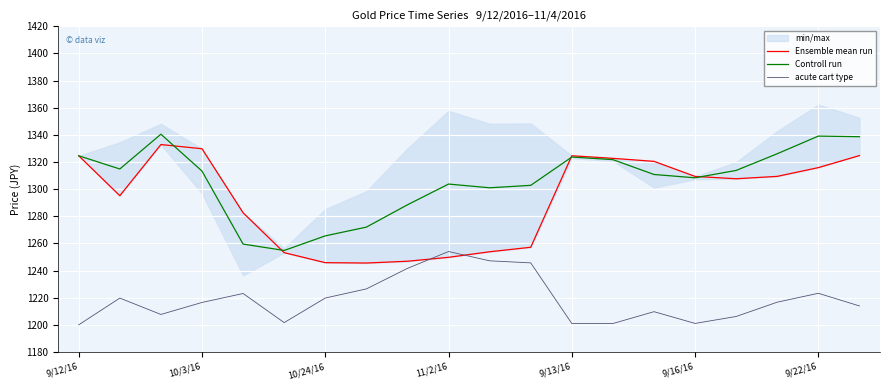

Does the chart display data point markers on the line(s)?

No